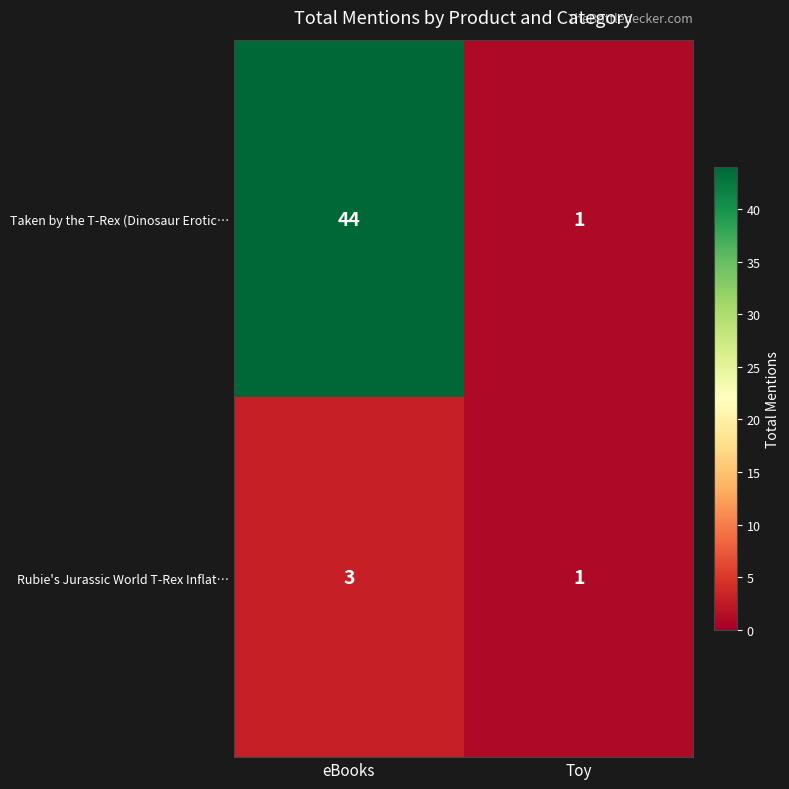

The Taken by the T-Rex (Dinosaur Erotic… series shows 44 at eBooks. True or false?

True